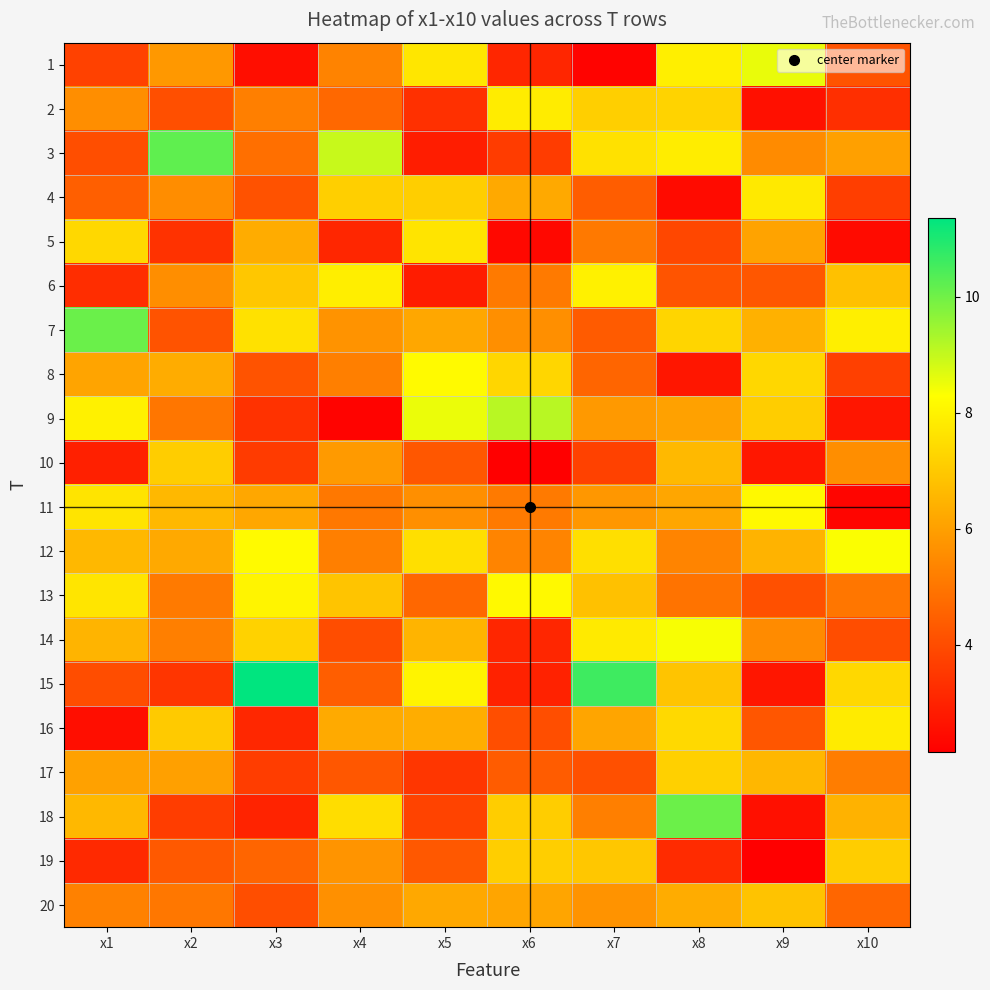

Which series has the largest total across all categories?

12